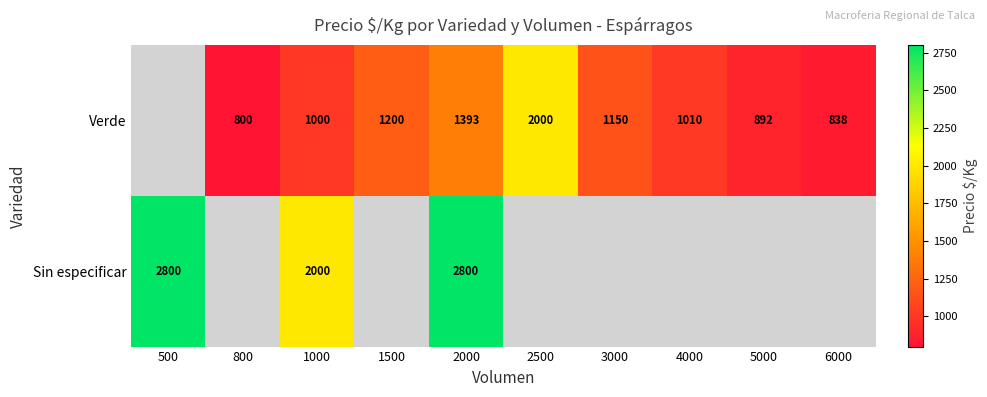

What is the greatest value displayed?

2800.0